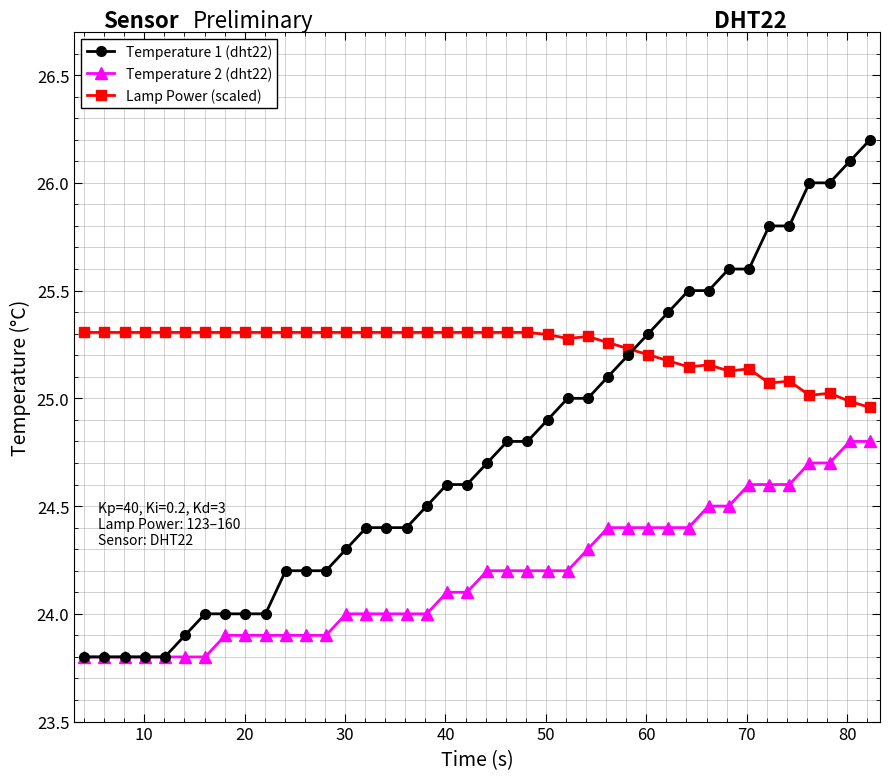

True or false: Lamp Power (scaled) and Temperature 2 (dht22) intersect in this chart.

False